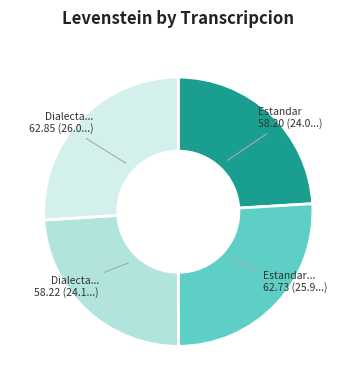

To the nearest percent, what is the difference between the largest and smallest slice percentages?

2%